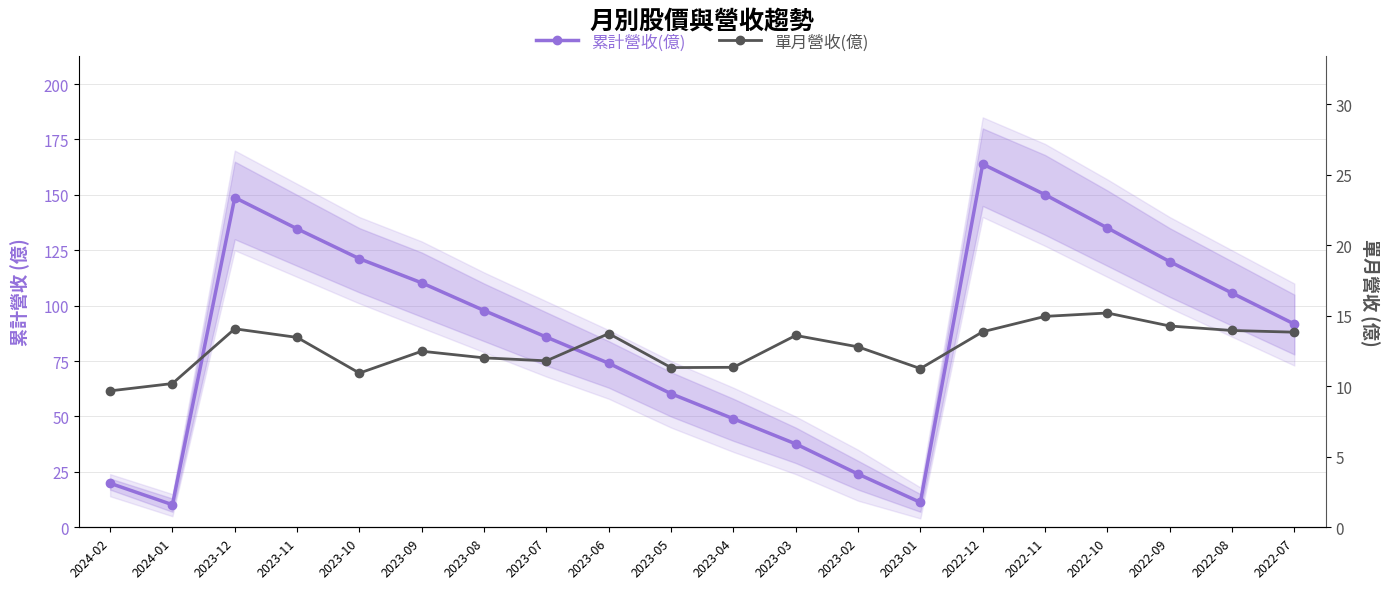

Is the value of 單月營收(億) at 2023-02 greater than the value of 累計營收(億) at 2023-04?

No